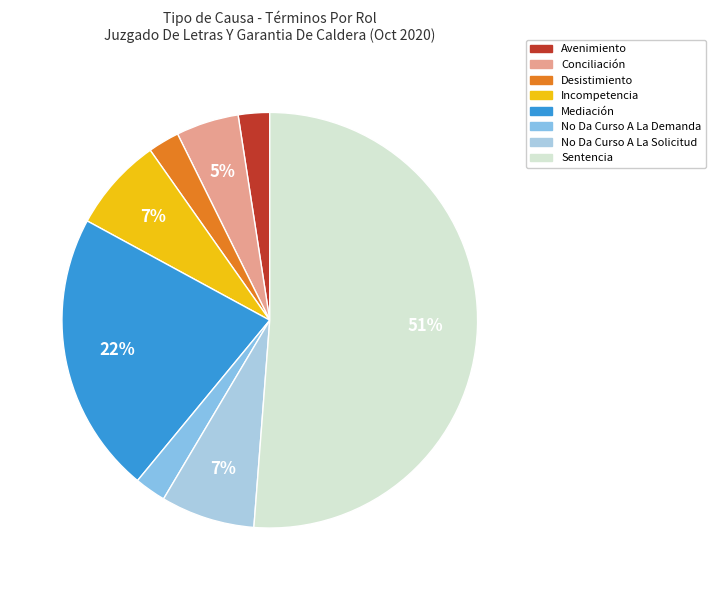

To the nearest percent, what portion does Conciliación represent?

5%